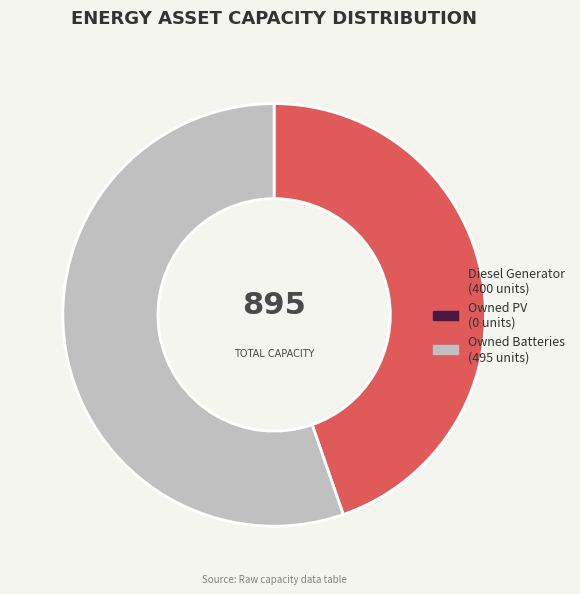

Is there a majority slice in this chart?

Yes